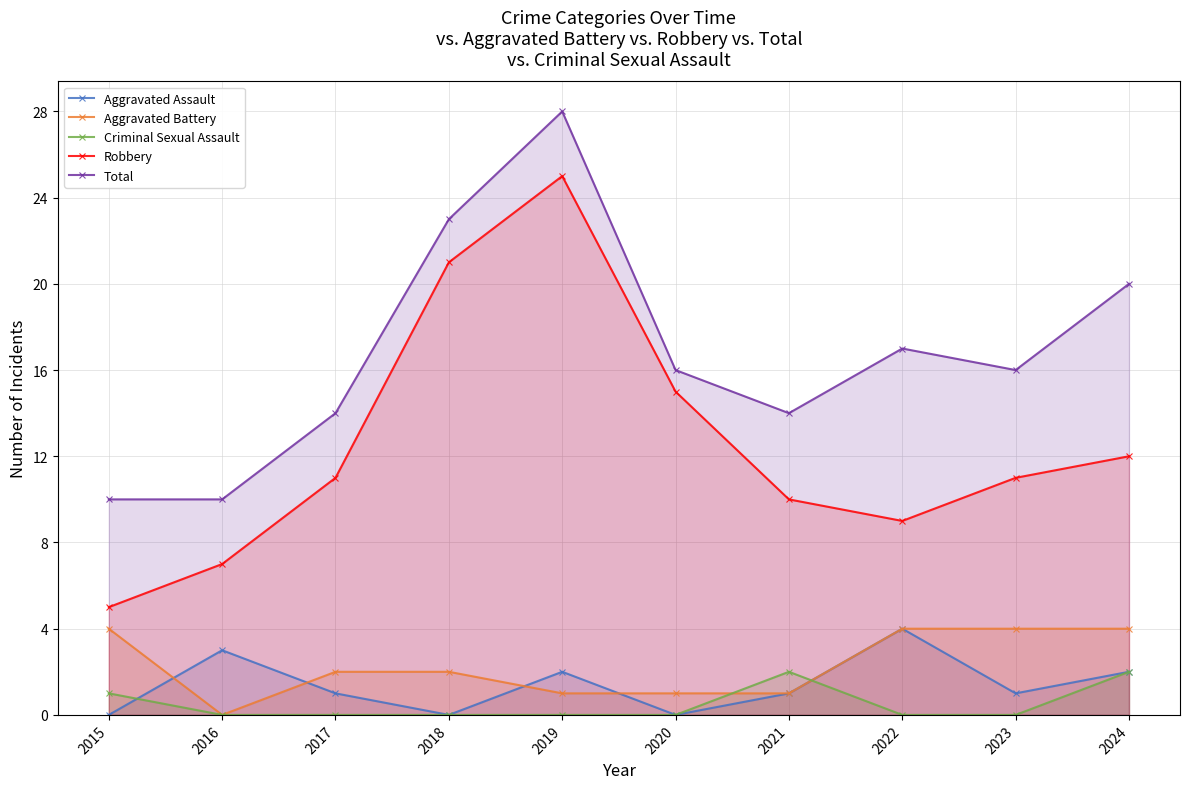

At how many categories does at least one series exceed 10?

8